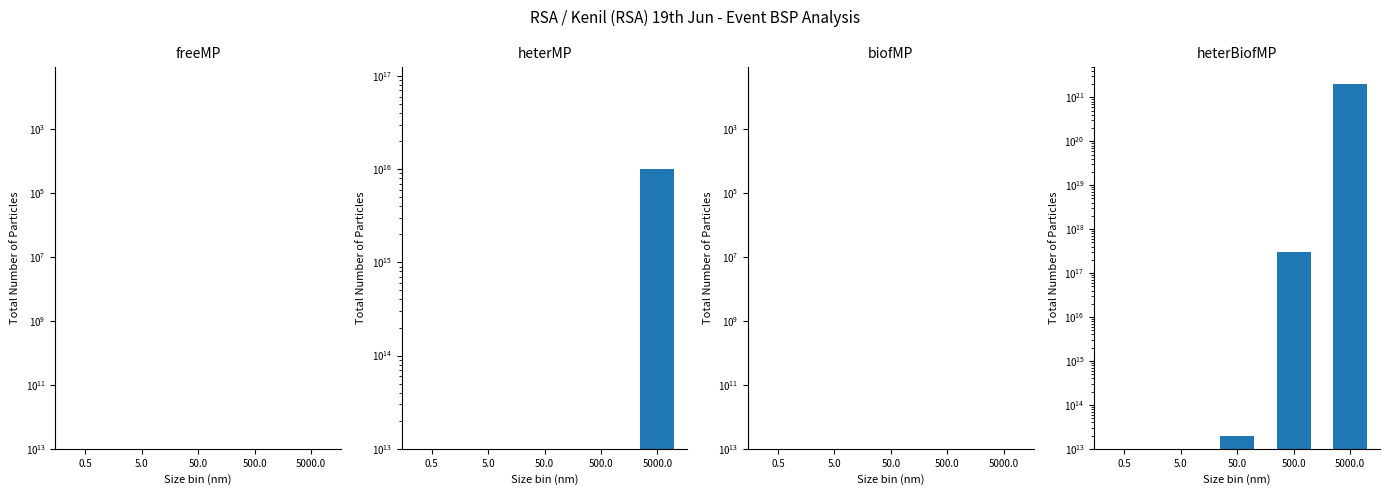

True or false: heterBiofMP has a value of 0 at 5.0.

True